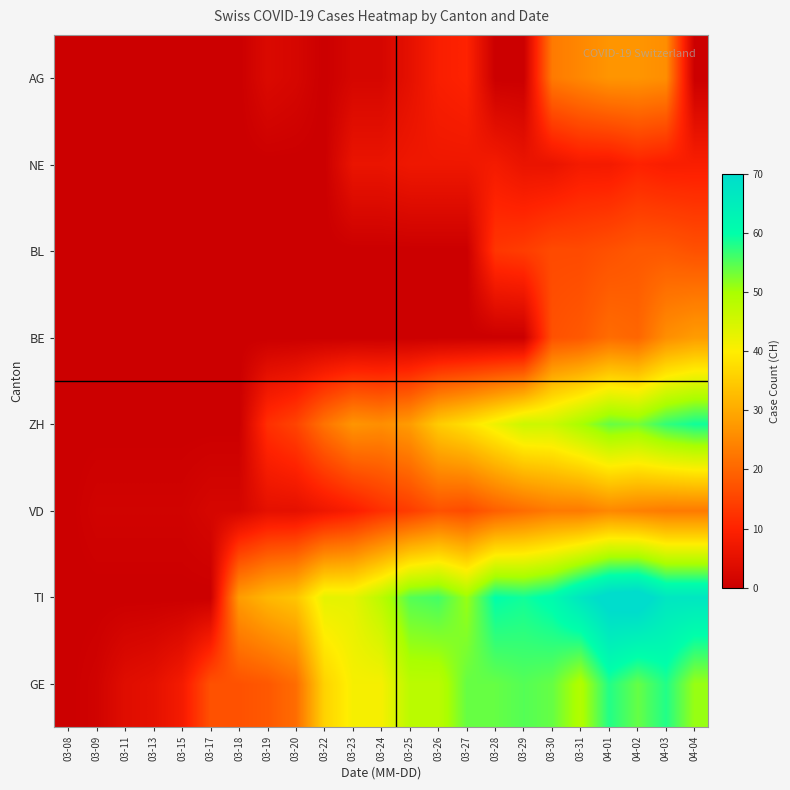

What is the greatest value displayed?

73